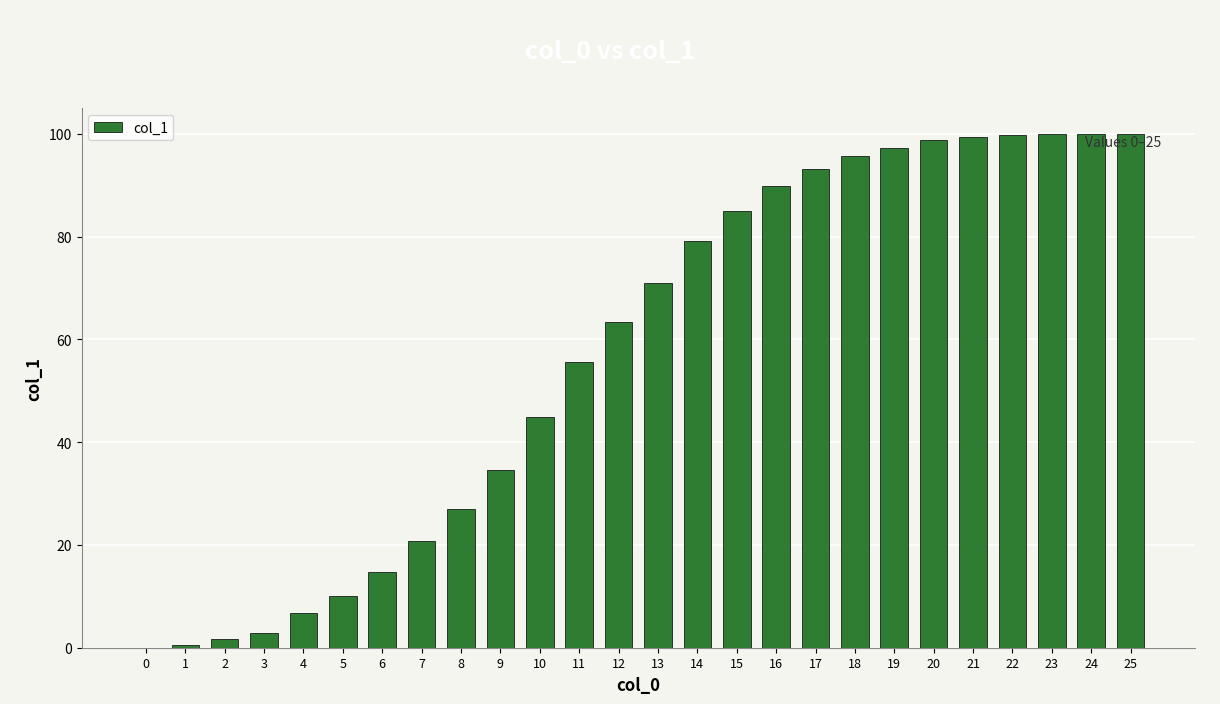

Approximately how many times larger is the value at 14 compared to 23?

0.8